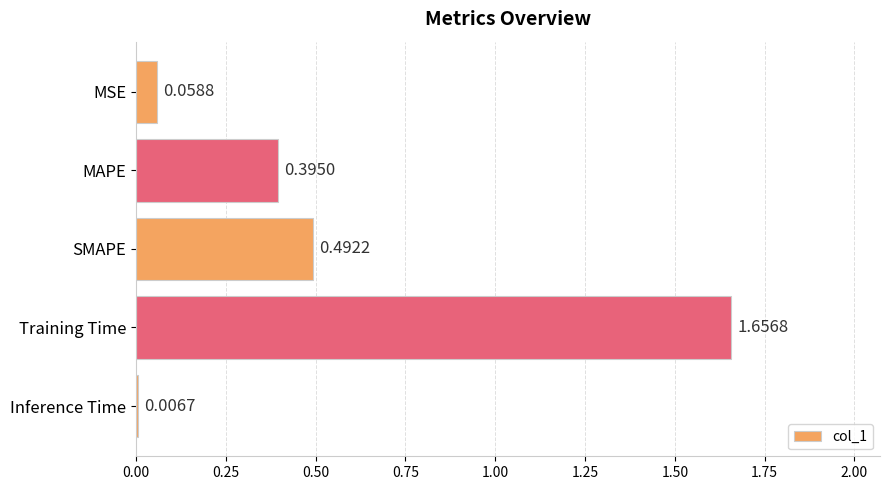

What is the label of the 3rd bar from the bottom?

SMAPE